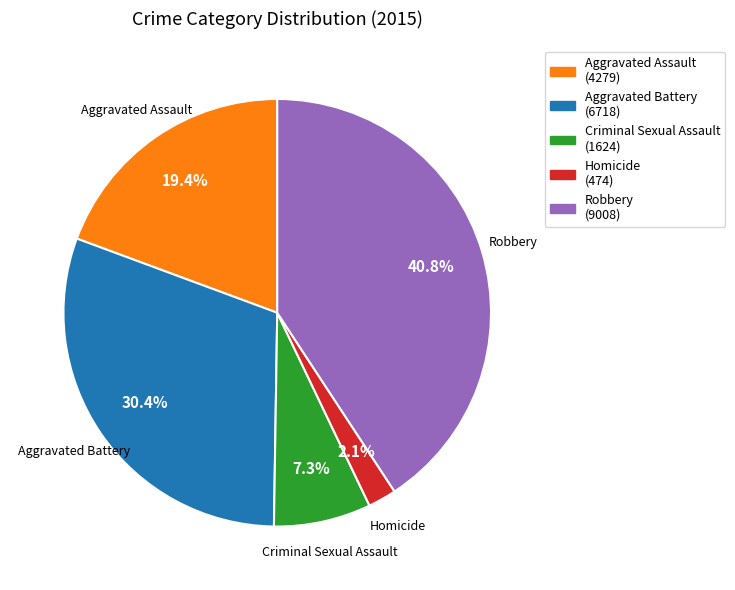

What percentage is the Robbery slice, to the nearest percent?

41%